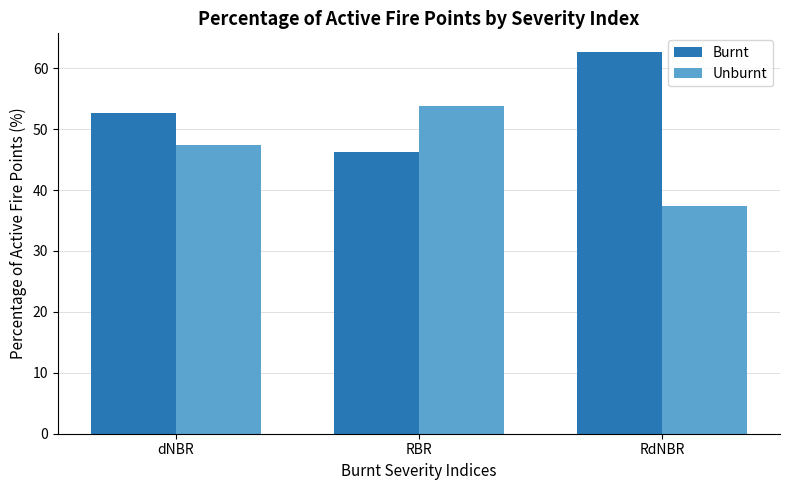

The Burnt series shows 30.7 at RBR. True or false?

False